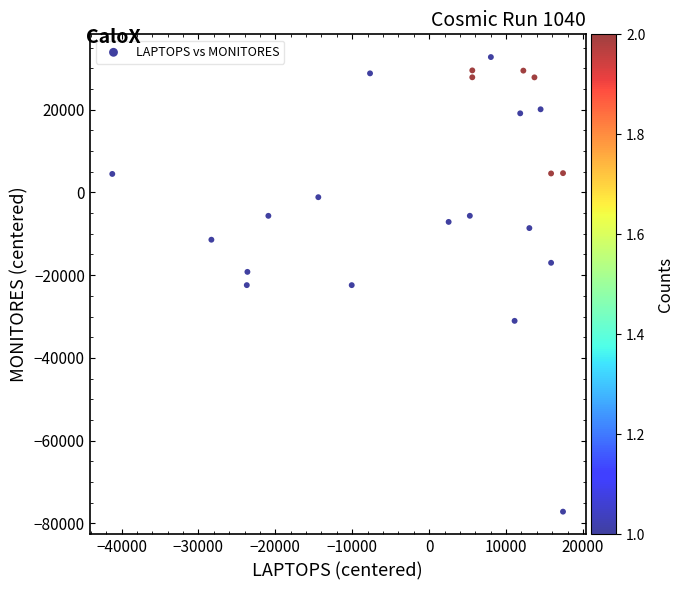

What is the range of Y values (max minus min)?

109873.0